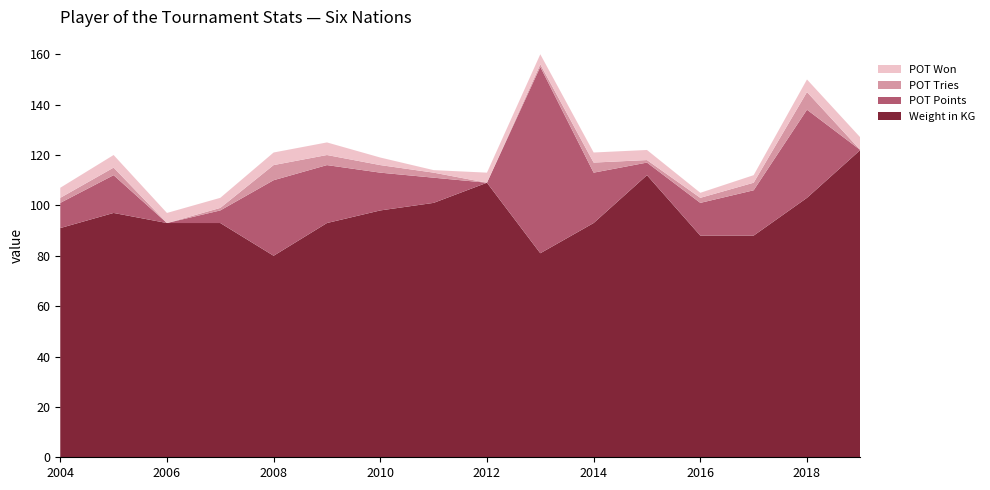

Reading left to right, what are all the values shown in this chart?

Weight in KG: 2004=91	2005=97	2006=93	2007=93	2008=80	2009=93	2010=98	2011=101	2012=109	2013=81	2014=93	2015=112	2016=88	2017=88	2018=103	2019=122
POT Points: 2004=10	2005=15	2006=0	2007=5	2008=30	2009=23	2010=15	2011=10	2012=0	2013=74	2014=20	2015=5	2016=13	2017=18	2018=35	2019=0
POT Tries: 2004=2	2005=3	2006=0	2007=1	2008=6	2009=4	2010=3	2011=2	2012=0	2013=1	2014=4	2015=1	2016=2	2017=3	2018=7	2019=0
POT Won: 2004=4	2005=5	2006=4	2007=4	2008=5	2009=5	2010=3	2011=1	2012=4	2013=4	2014=4	2015=4	2016=2	2017=3	2018=5	2019=5